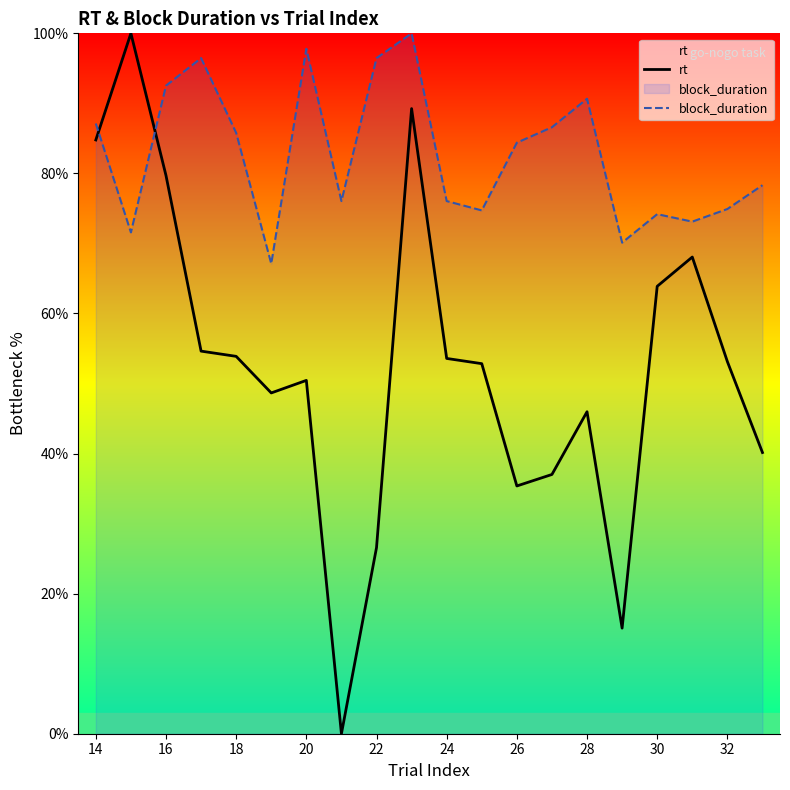

At which label is rt closest to 50?

20